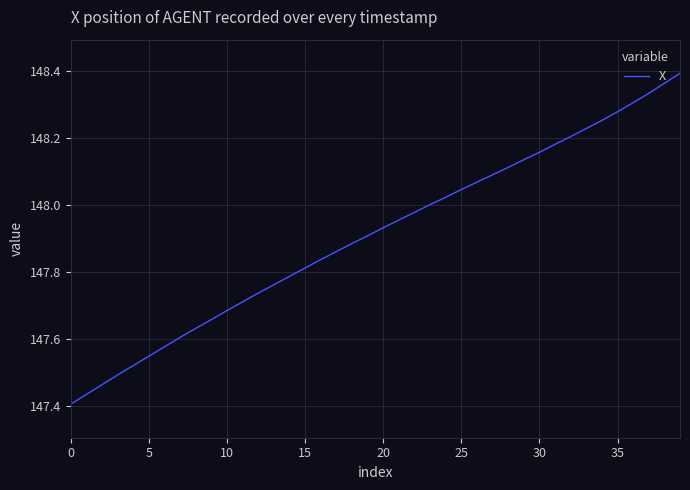

What is the difference between the maximum and minimum values?

1.0